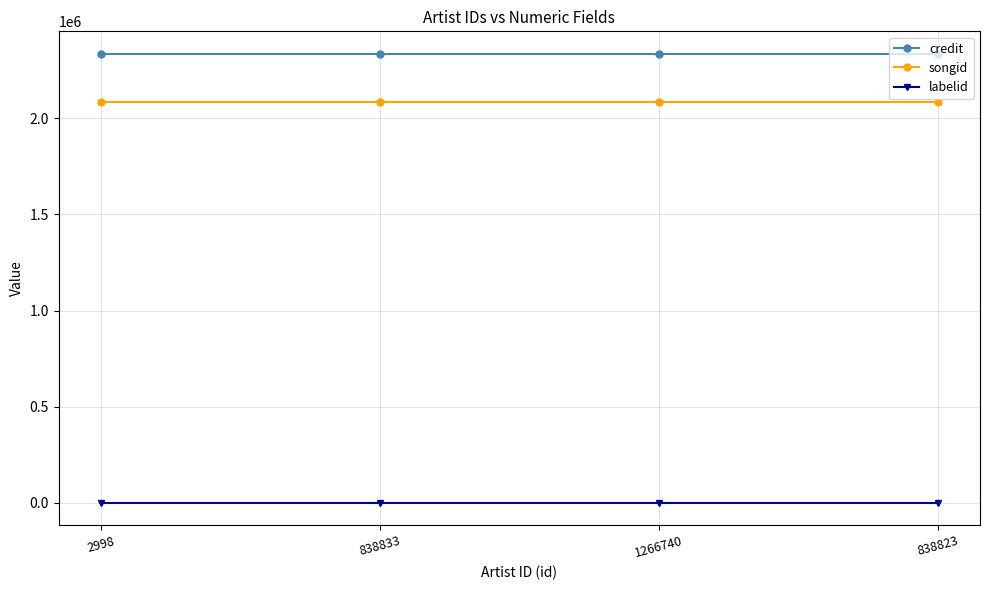

What position from the left is 838823?

4